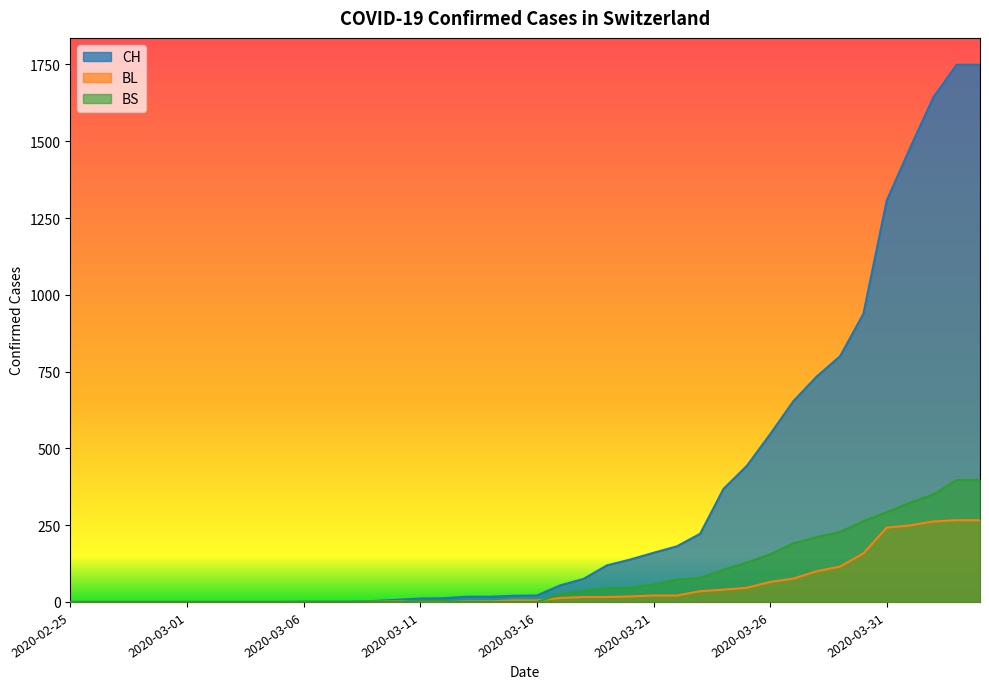

How many data points does each series have?

40